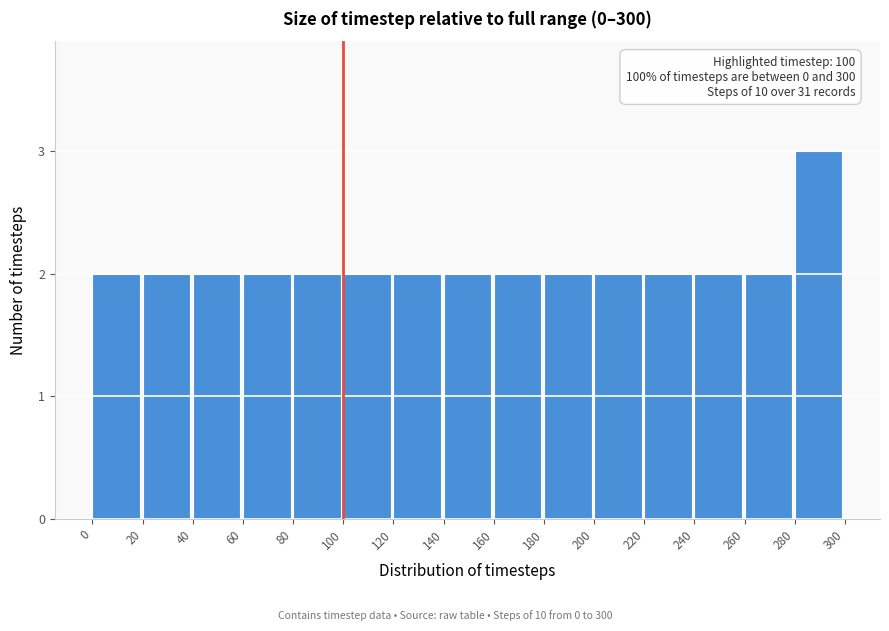

Over which range of the x-axis is the bar tallest?

280 to 300